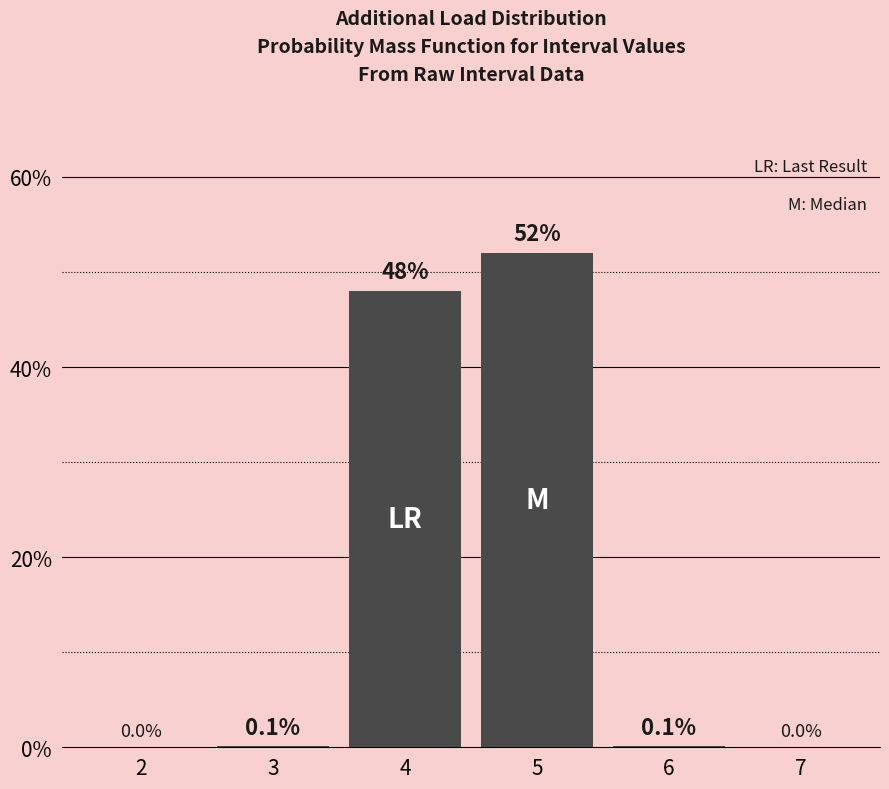

Reading left to right, transcribe all the data shown in this chart.

2=0.0	3=0.1	4=48.0	5=52.0	6=0.1	7=0.0